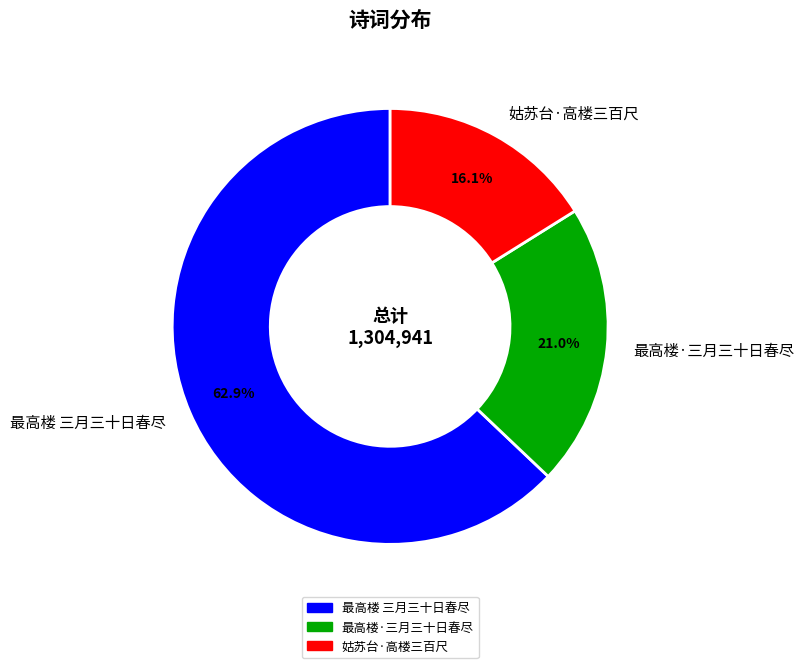

To the nearest percent, what is the difference between the largest and smallest slice percentages?

47%